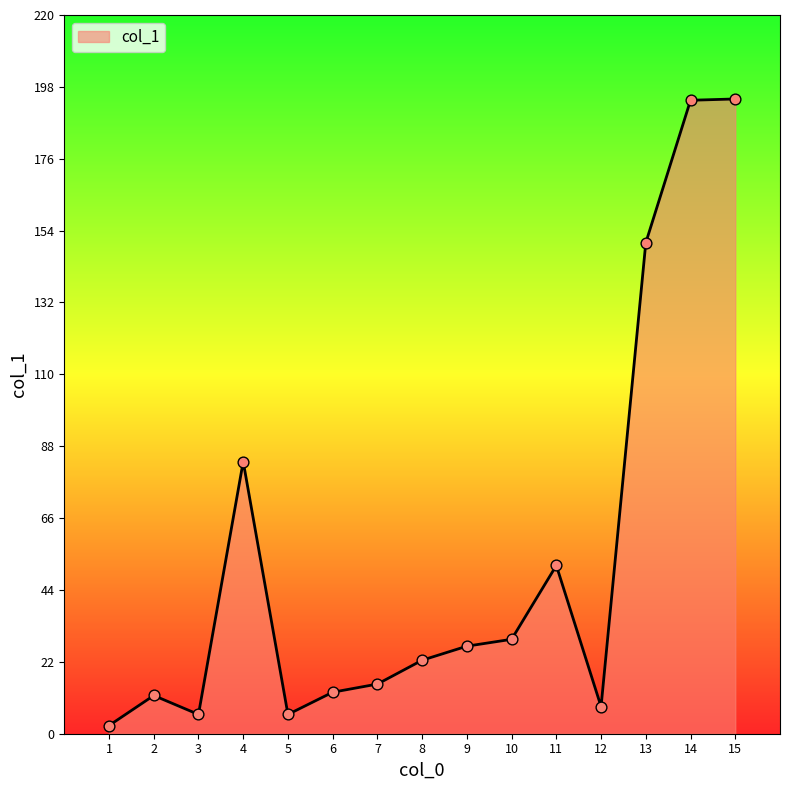

Which has a higher value, 7 or 12?

7